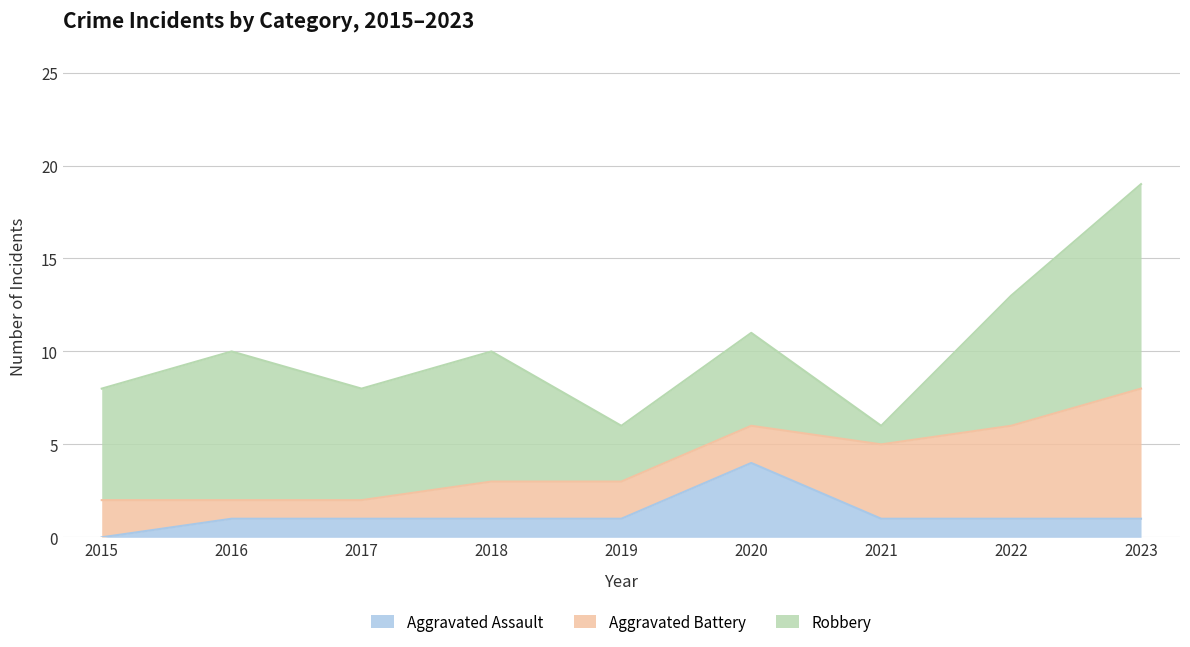

What is the maximum value for Aggravated Battery?

7